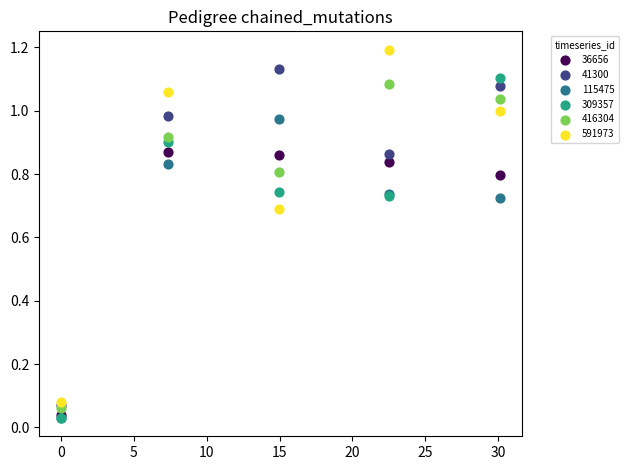

Which series contains the highest Y value?

591973